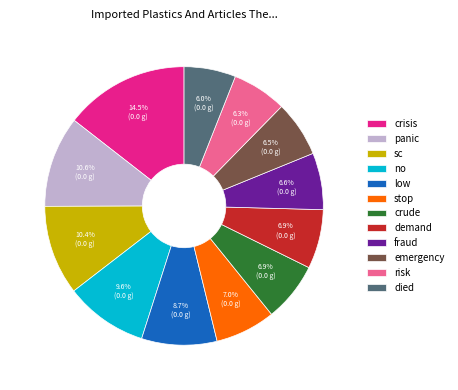

Does low represent more than half of the total?

No